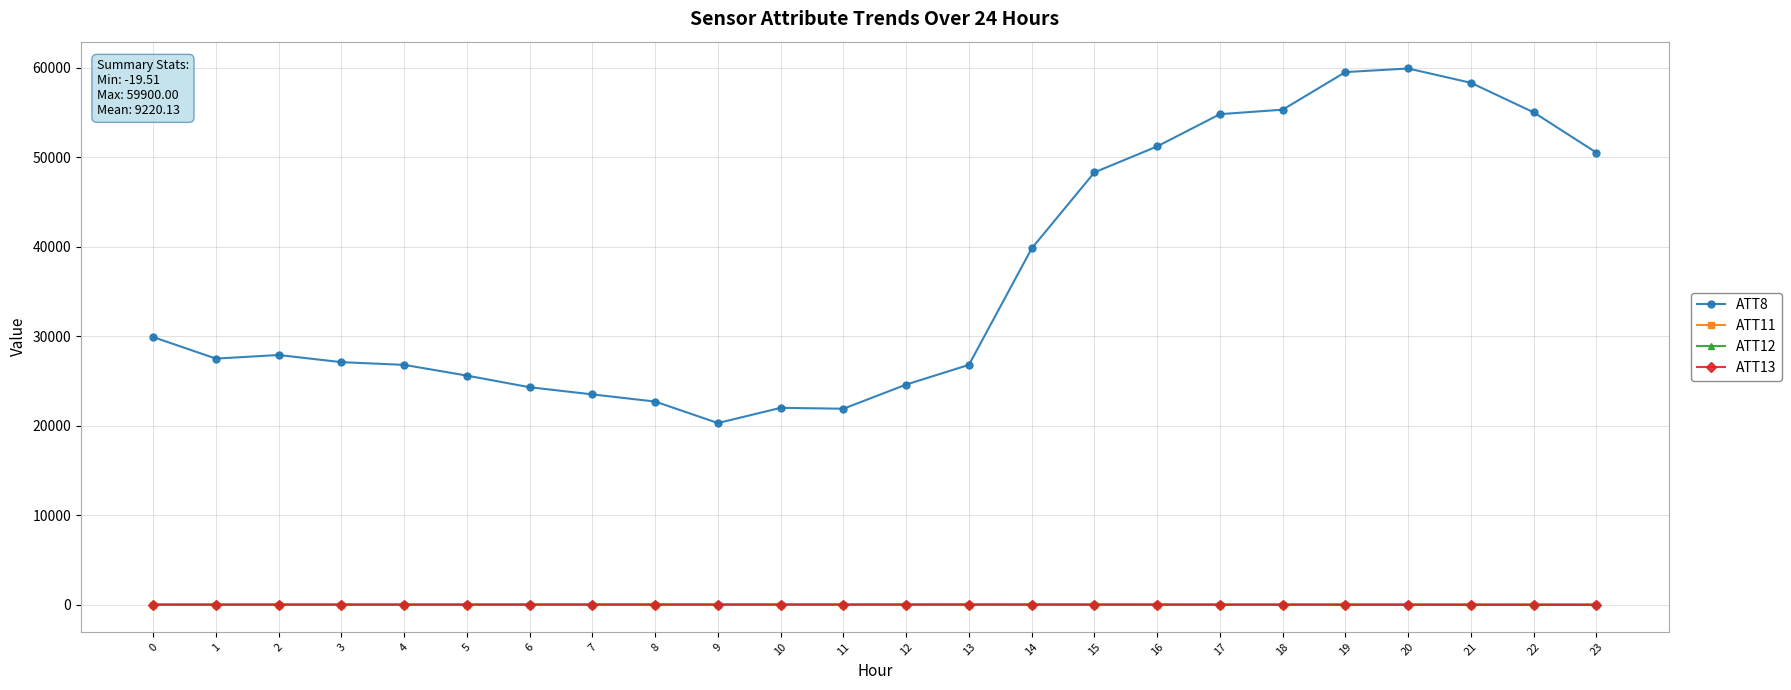

What is the value of the ATT12 point at the 12th from the left?

48.6